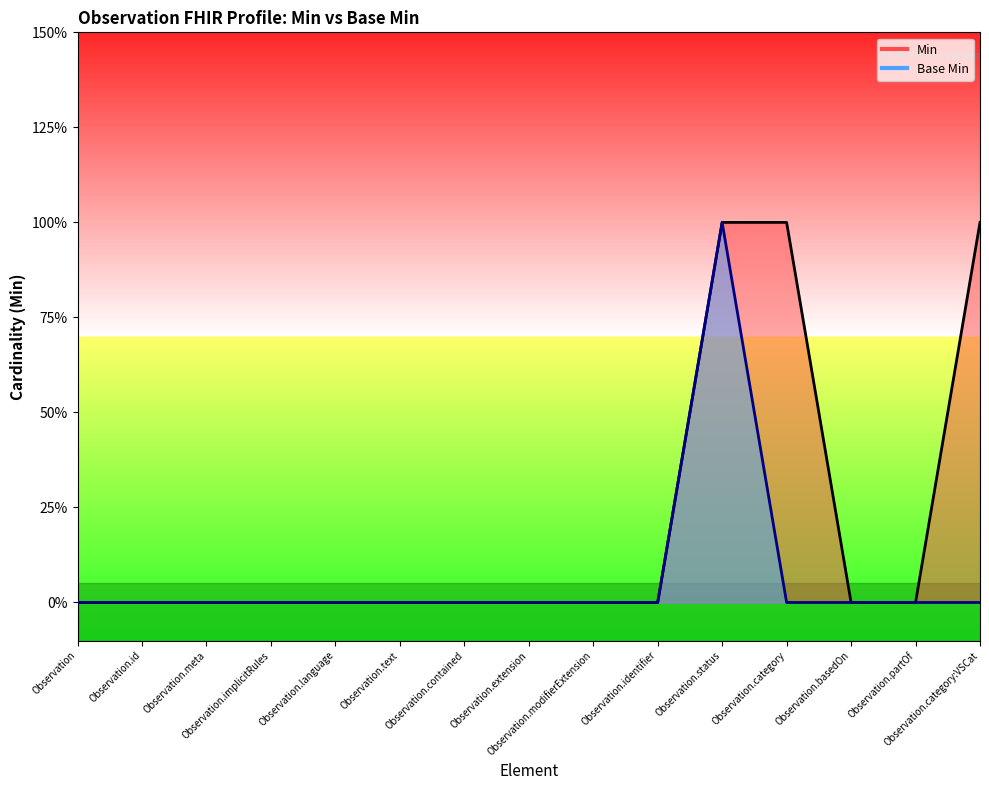

True or false: Base Min and Min cross at least once.

False